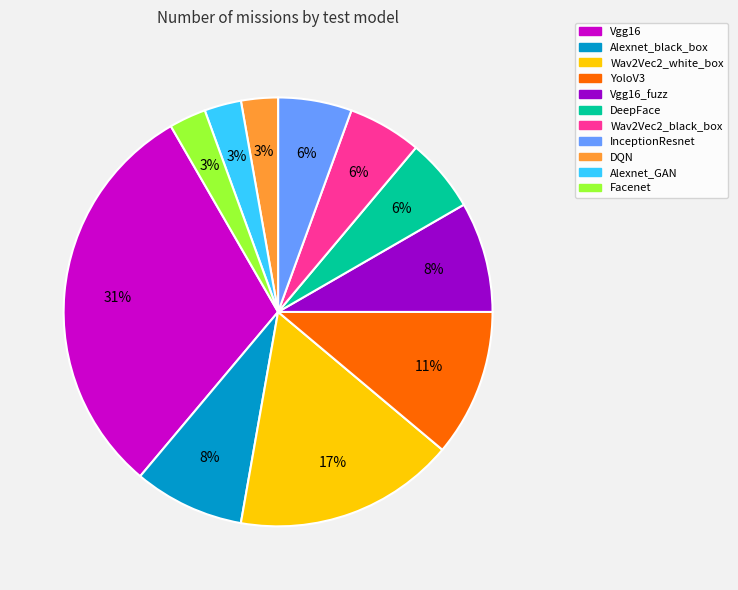

Is there a majority slice in this chart?

No